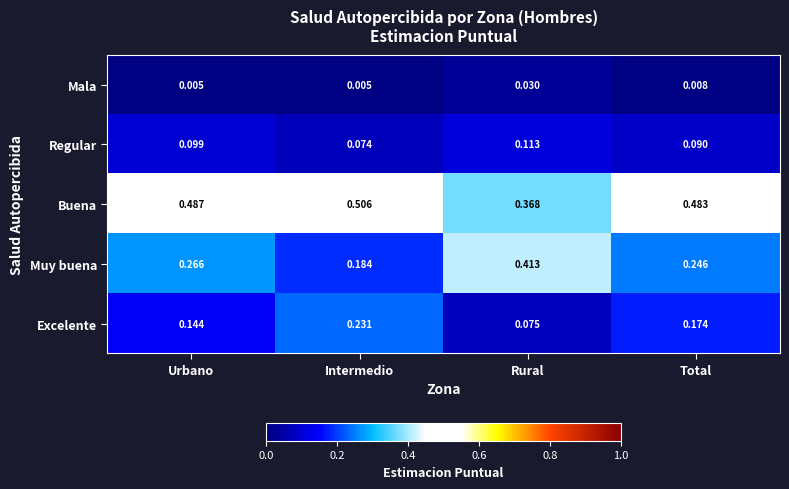

Which series changed the most between Intermedio and Rural?

Muy buena